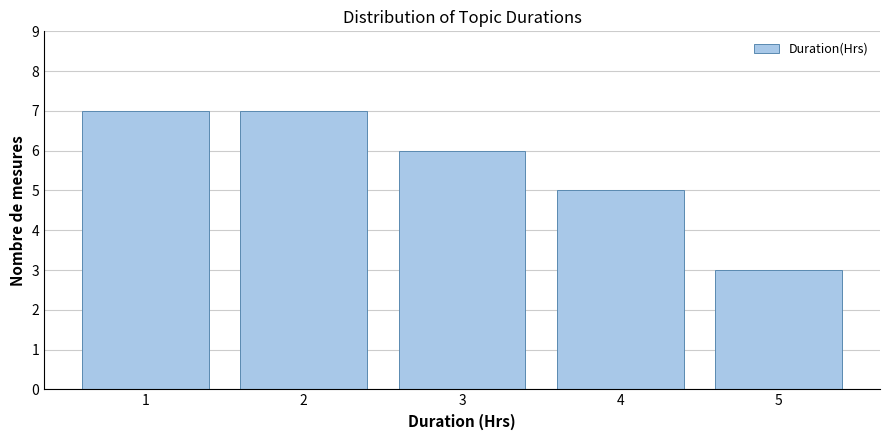

Reading right to left, list all the values displayed in this chart.

5=3	4=5	3=6	2=7	1=7